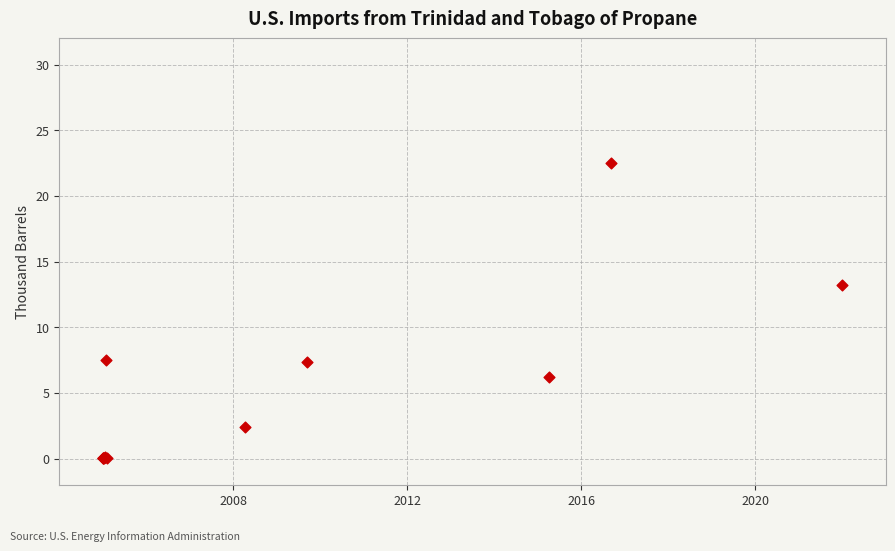

What Y value in the scatter plot is closest to 11?

13.2